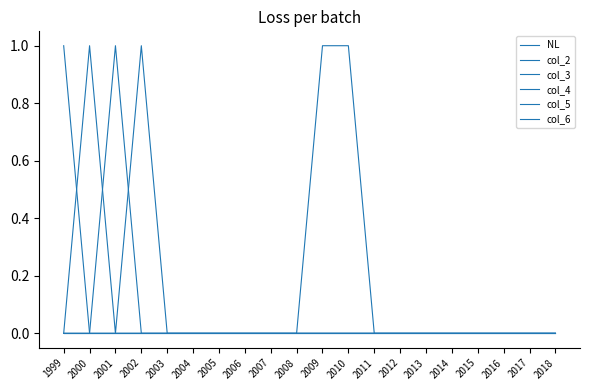

Does the chart display data point markers on the line(s)?

No